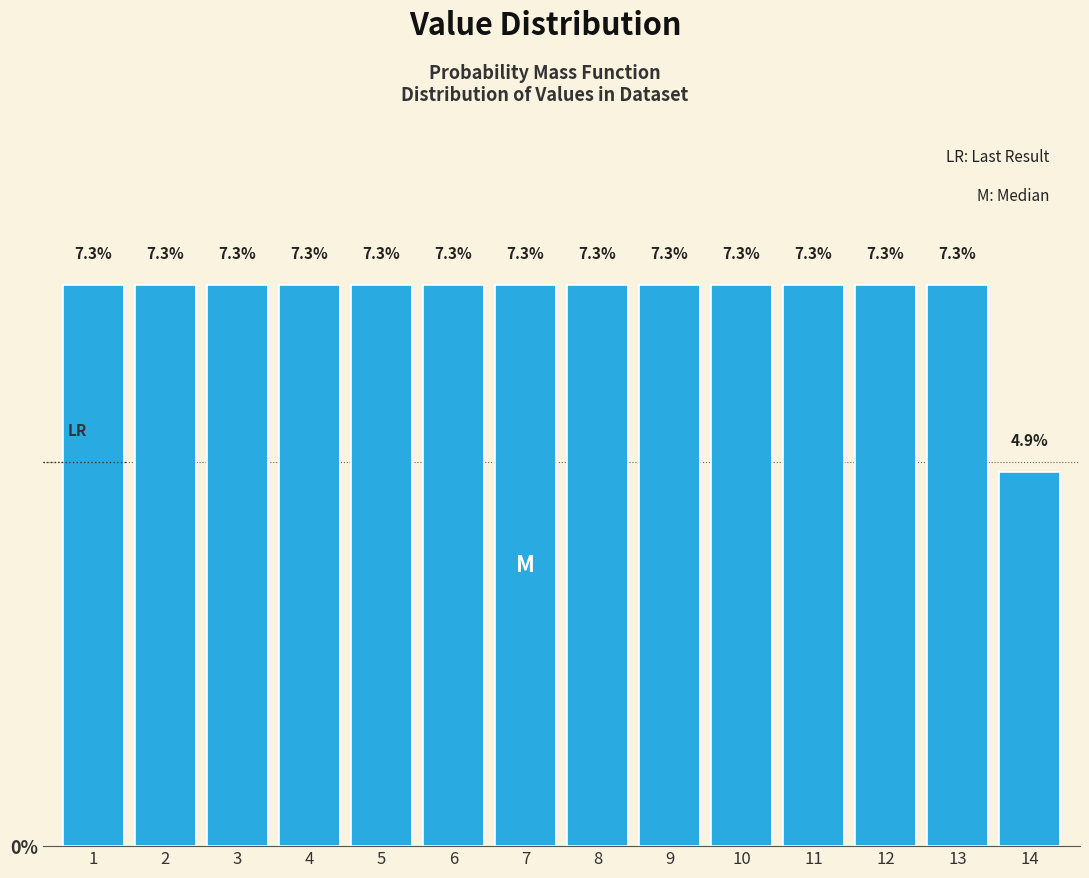

Reading right to left, extract all data points from this chart.

14=4.9	13=7.3	12=7.3	11=7.3	10=7.3	9=7.3	8=7.3	7=7.3	6=7.3	5=7.3	4=7.3	3=7.3	2=7.3	1=7.3